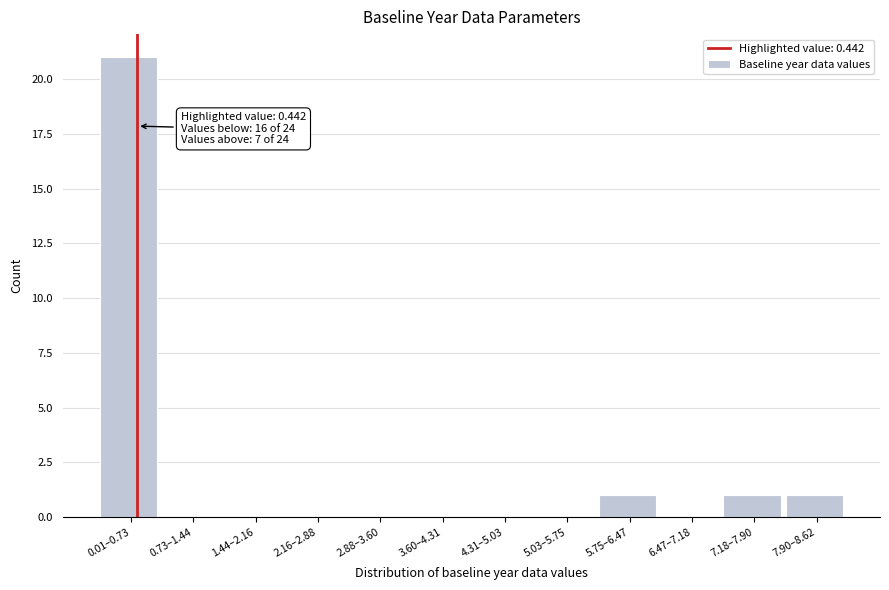

Reading left to right, what are all the values shown in this chart?

0.01–0.73=21	0.73–1.44=0	1.44–2.16=0	2.16–2.88=0	2.88–3.60=0	3.60–4.31=0	4.31–5.03=0	5.03–5.75=0	5.75–6.47=1	6.47–7.18=0	7.18–7.90=1	7.90–8.62=1